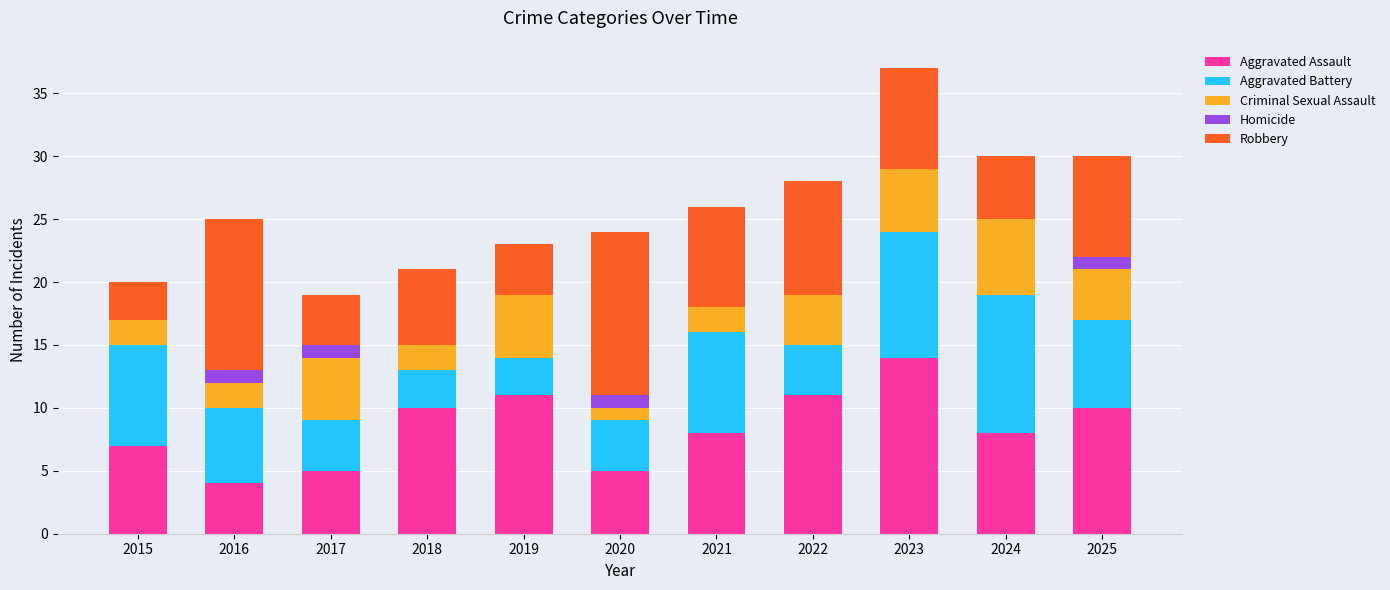

At which label does Aggravated Assault reach its peak?

2023